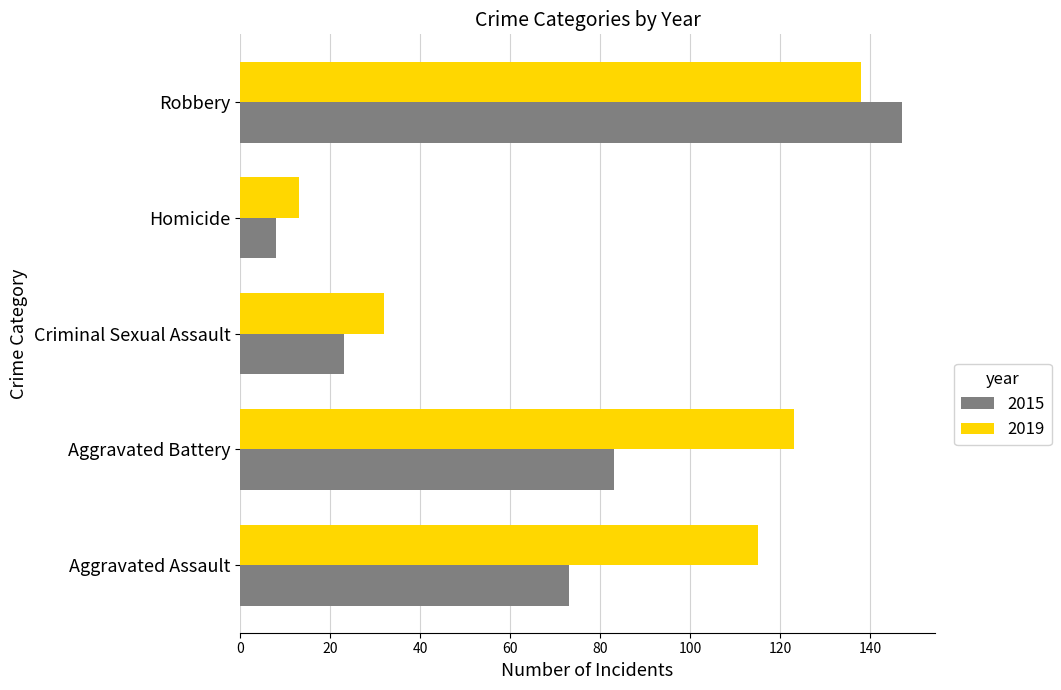

How many data points in 2015 are less than 73?

2